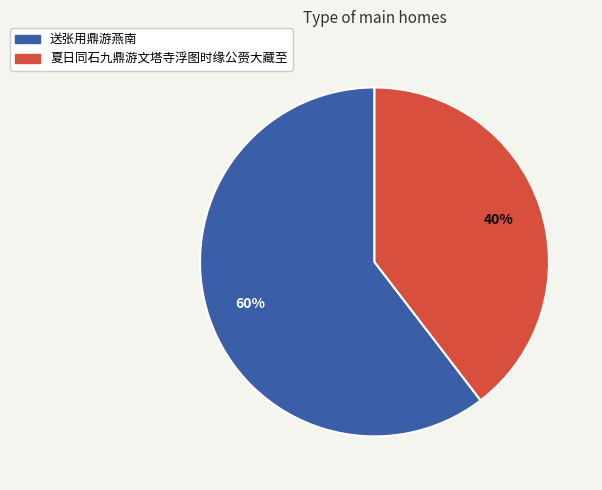

How many segments does this pie chart have?

2